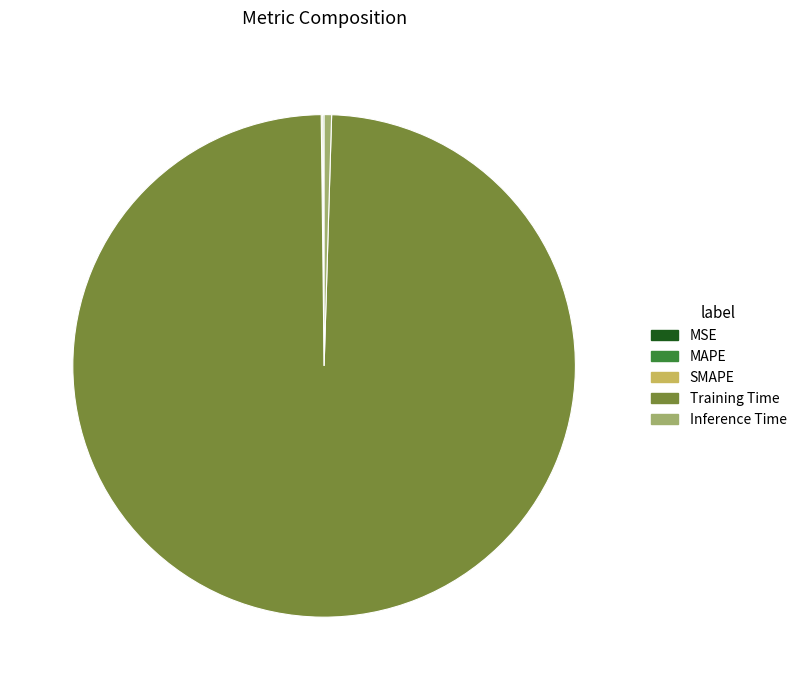

The Training Time slice represents 89% of the pie. True or false?

False